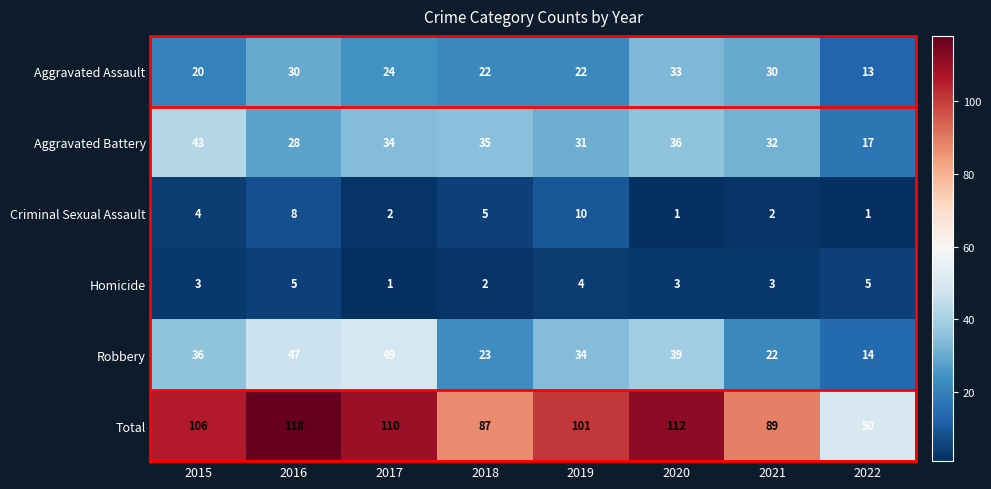

Which series has the largest range (max minus min)?

Total